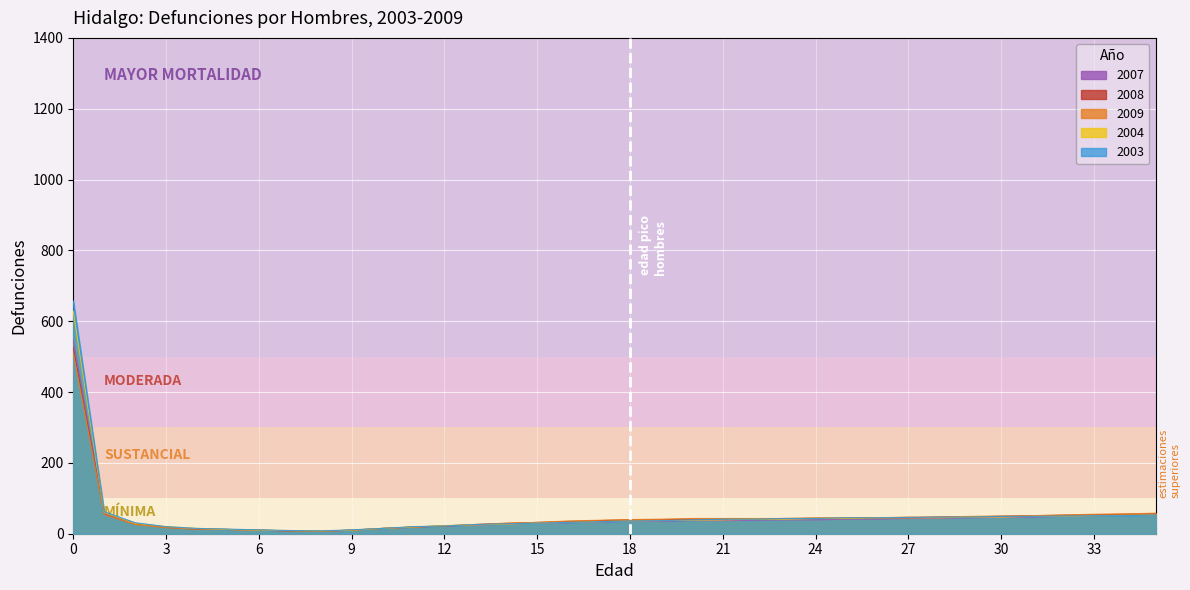

True or false: 2004 and 2007 intersect in this chart.

False